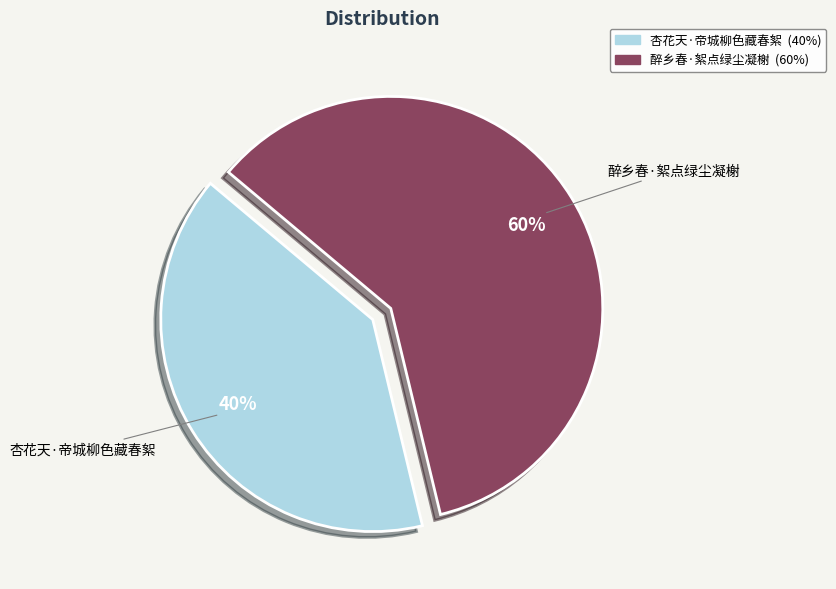

Between 杏花天·帝城柳色藏春絮 and 醉乡春·絮点绿尘凝榭, which is larger?

醉乡春·絮点绿尘凝榭